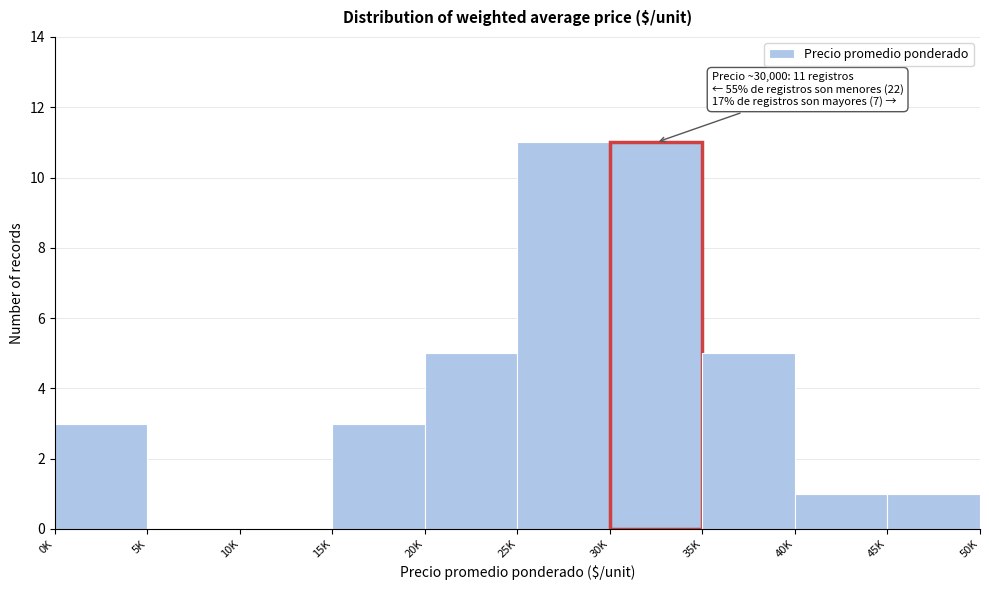

Reading left to right, transcribe all the data shown in this chart.

0K=3	5K=0	10K=0	15K=3	20K=5	25K=11	30K=11	35K=5	40K=1	45K=1